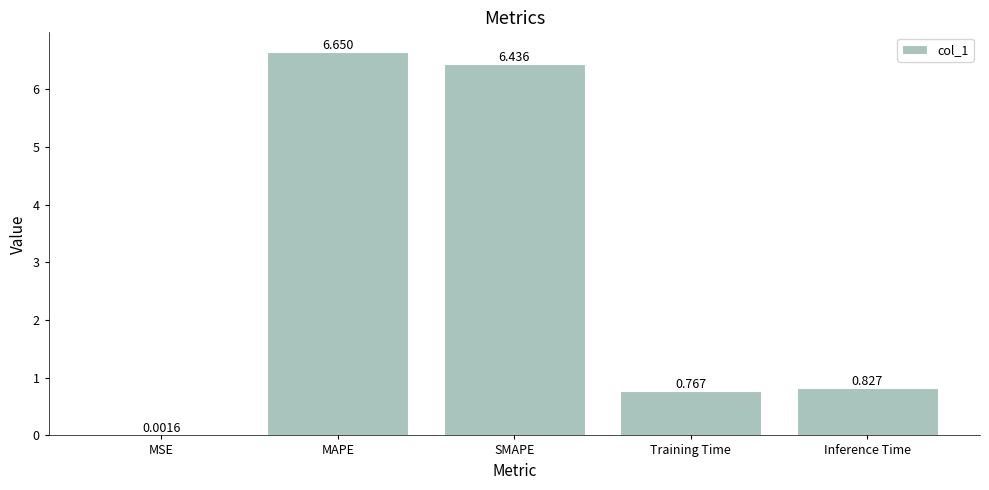

What is the change in value from MAPE to Training Time?

-5.9